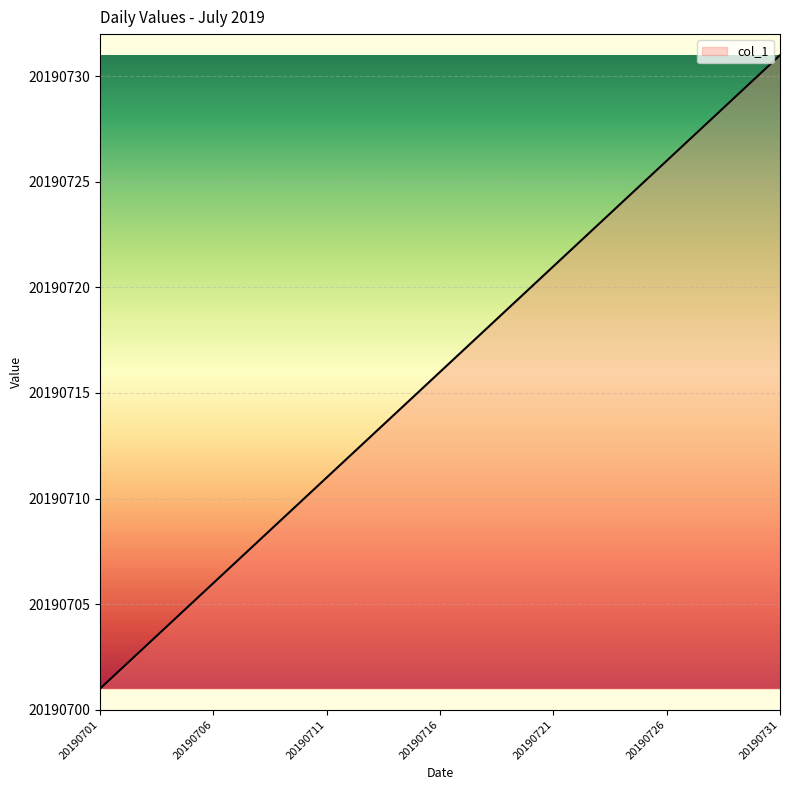

True or false: there are more than 1 points higher than both neighbors.

False